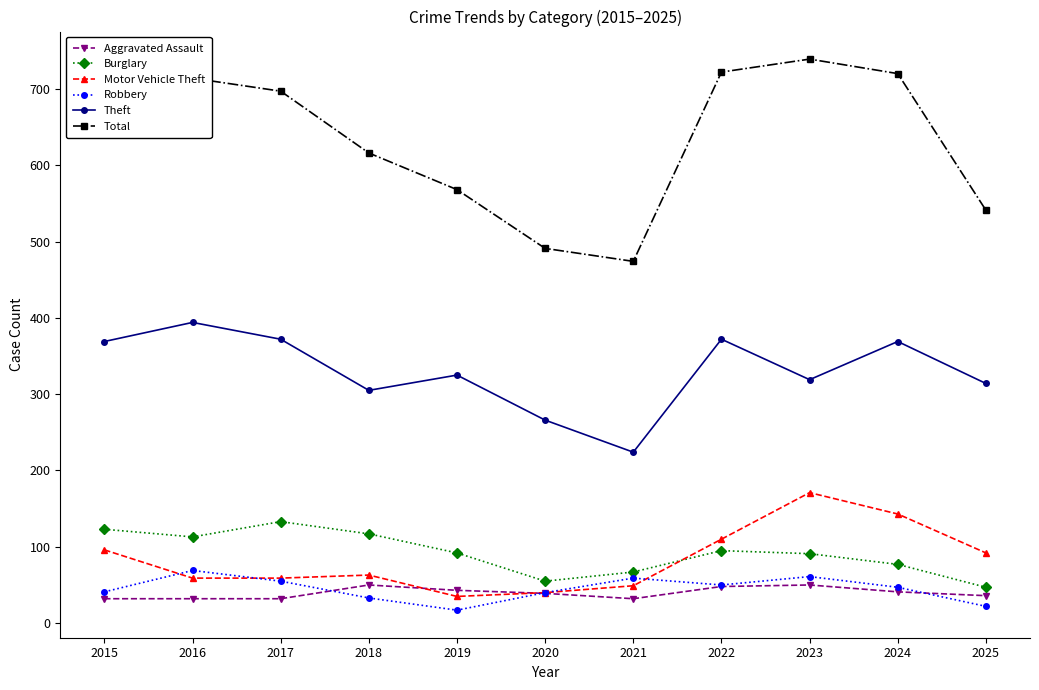

True or false: Burglary has more than 0 interior local peaks.

True